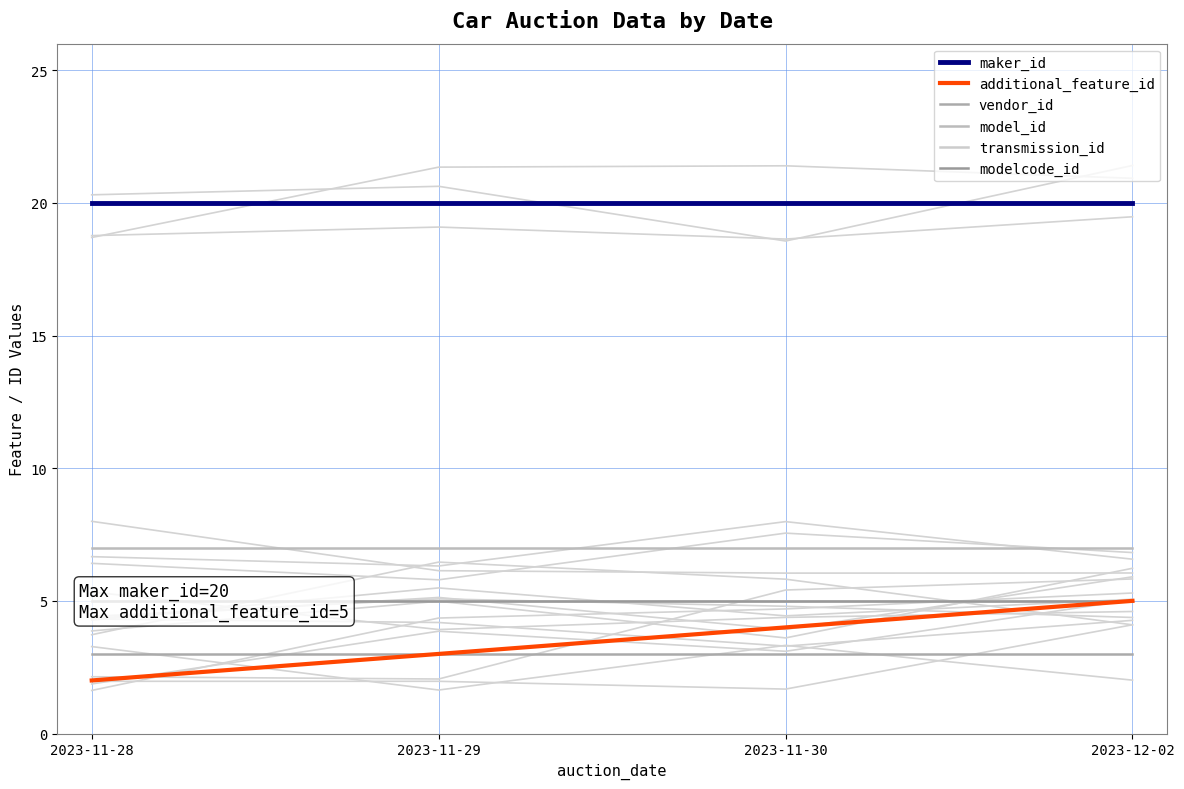

What is the average value of the model_id series?

7